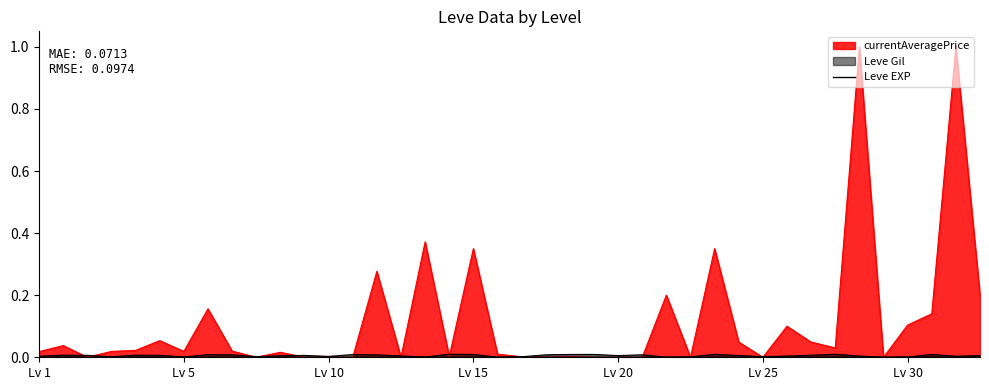

Count the number of data series in this chart.

3